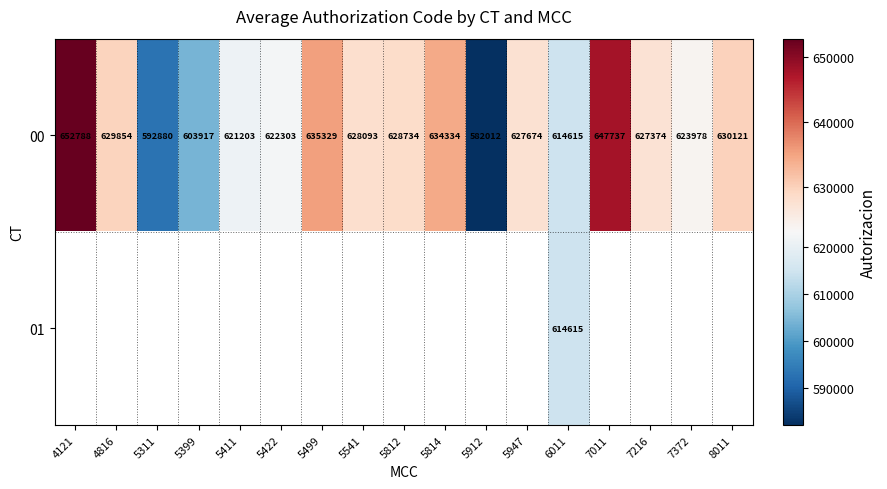

At how many categories does at least one series exceed 591592?

16